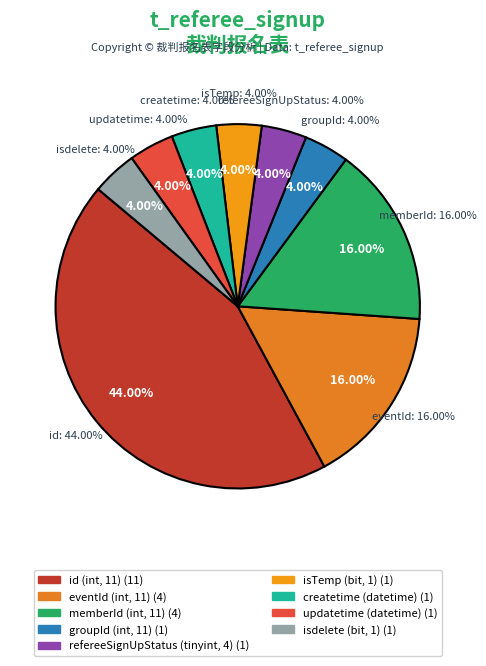

To the nearest percent, what is the combined percentage of refereeSignUpStatus and id?

48%